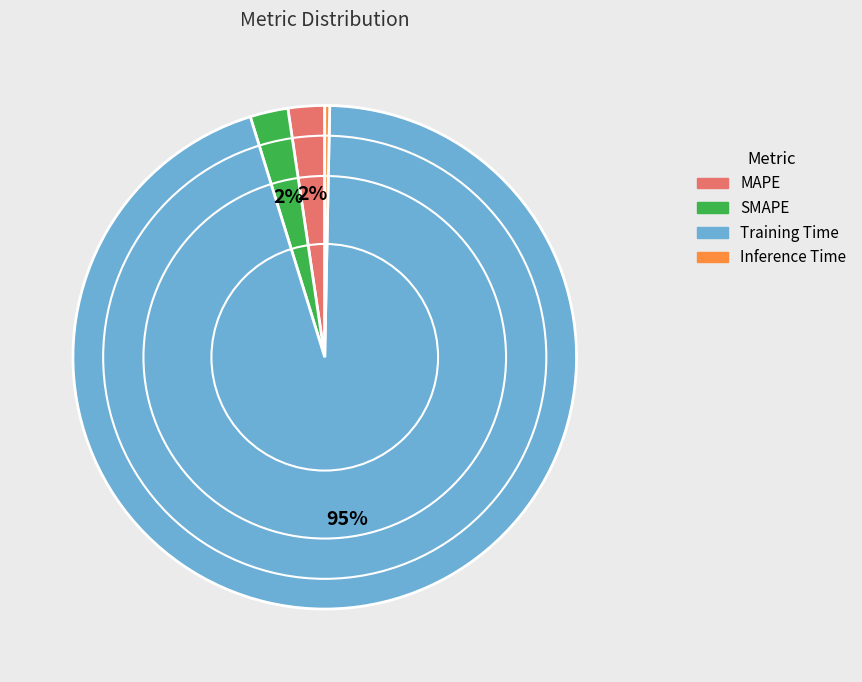

Which category has the smallest portion of the pie?

Inference Time